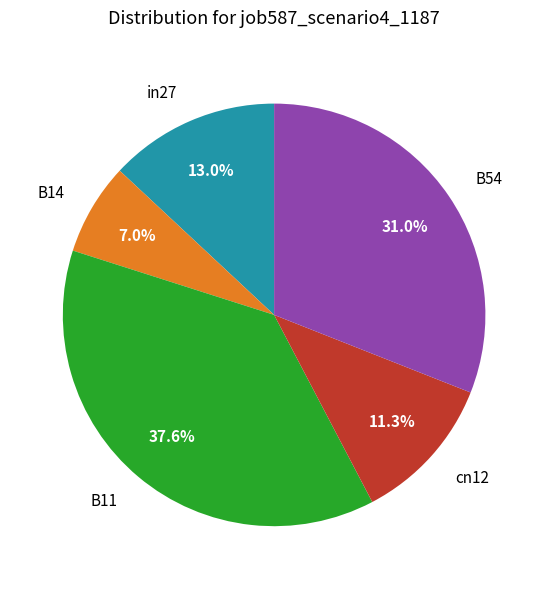

Does in27 represent more than half of the total?

No